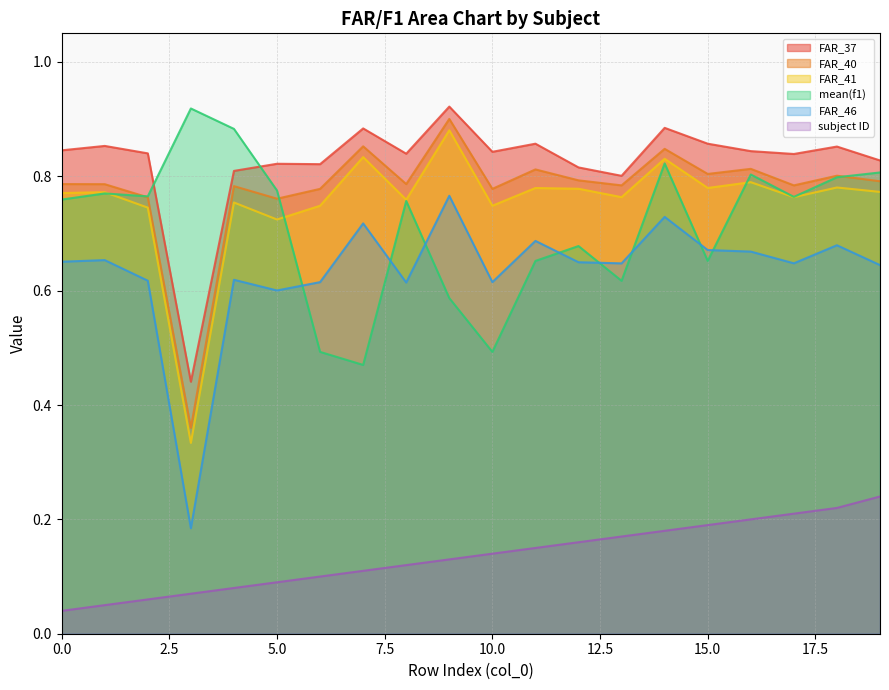

What is the sum of all FAR_37 values?

16.5